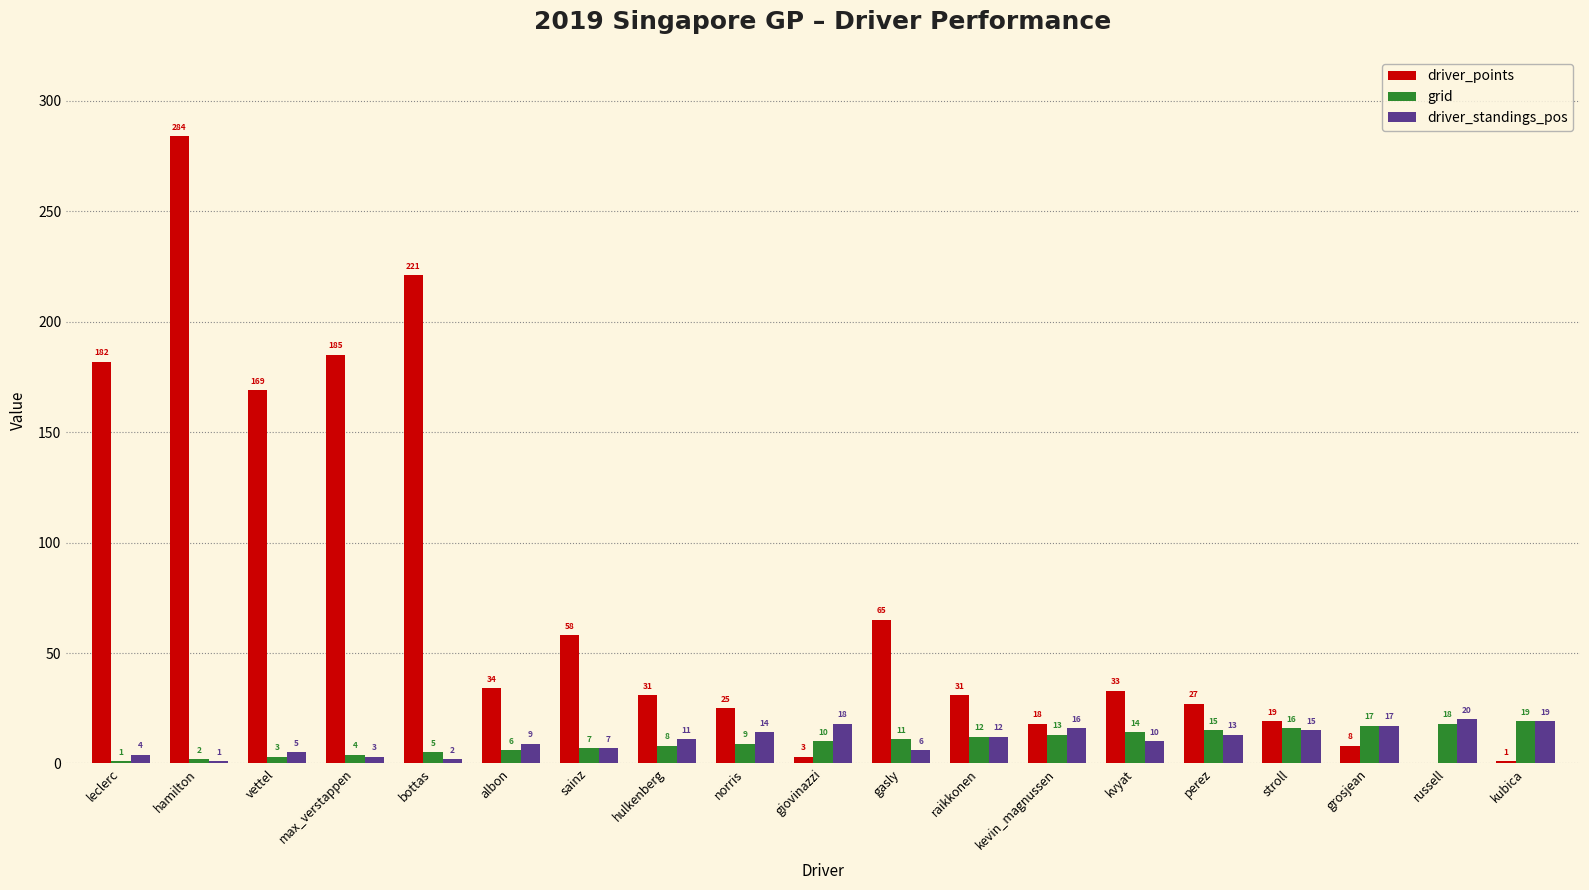

Is it true that driver_standings_pos equals 33 at russell?

False